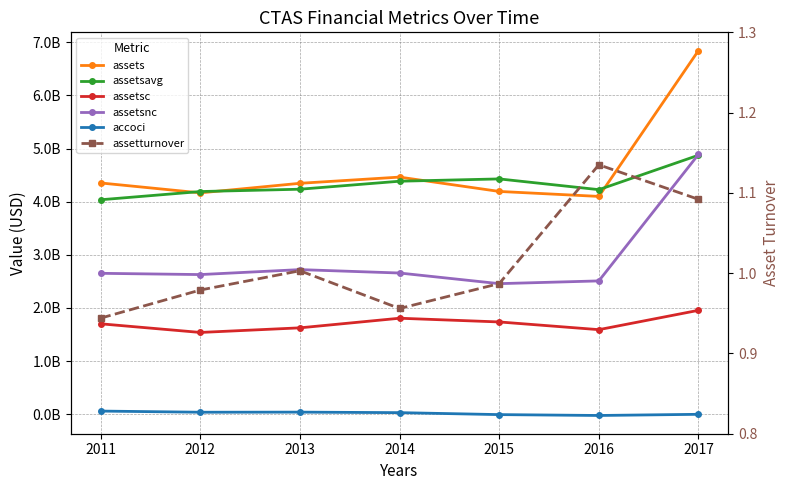

What is the total value across all series at 2012?

12558226251.0